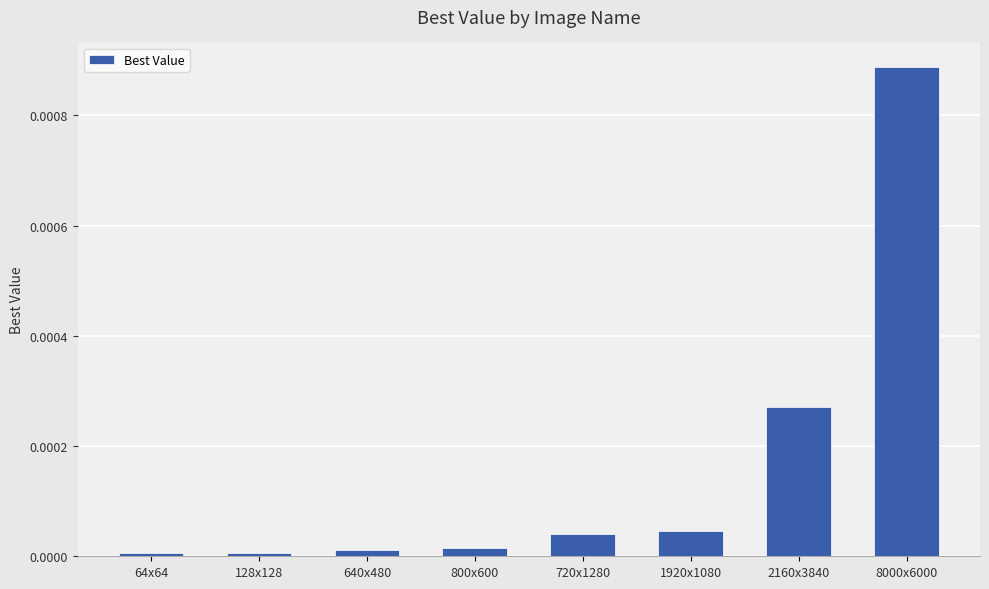

The chart shows a value of 0.0 at 2160x3840. True or false?

True